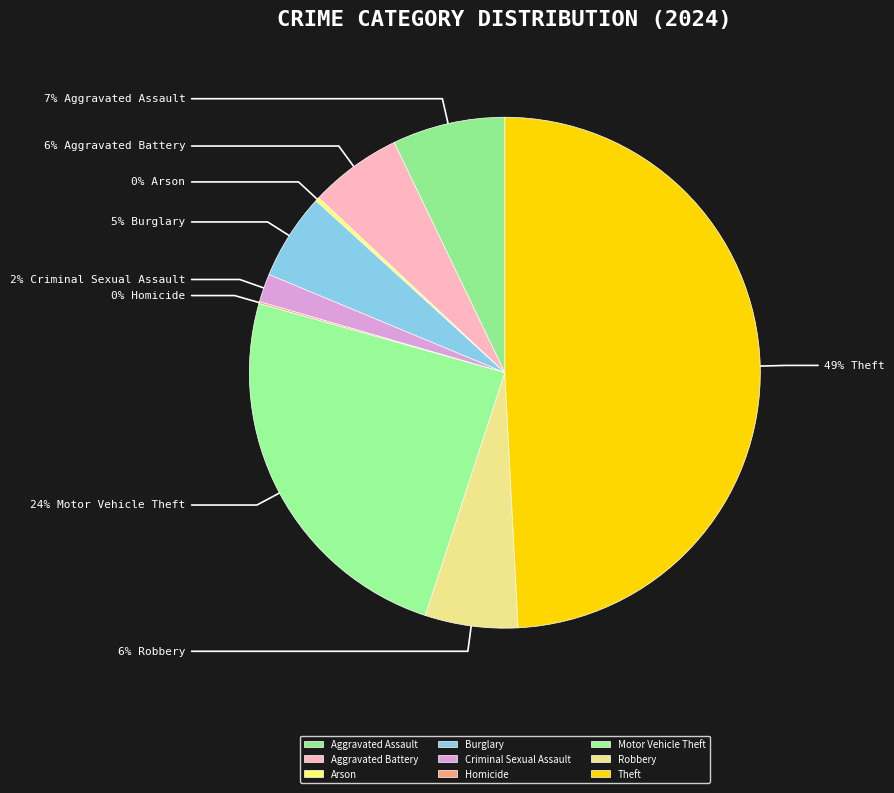

Rank the categories by value from lowest to highest.

Homicide, Arson, Criminal Sexual Assault, Burglary, Aggravated Battery, Robbery, Aggravated Assault, Motor Vehicle Theft, Theft